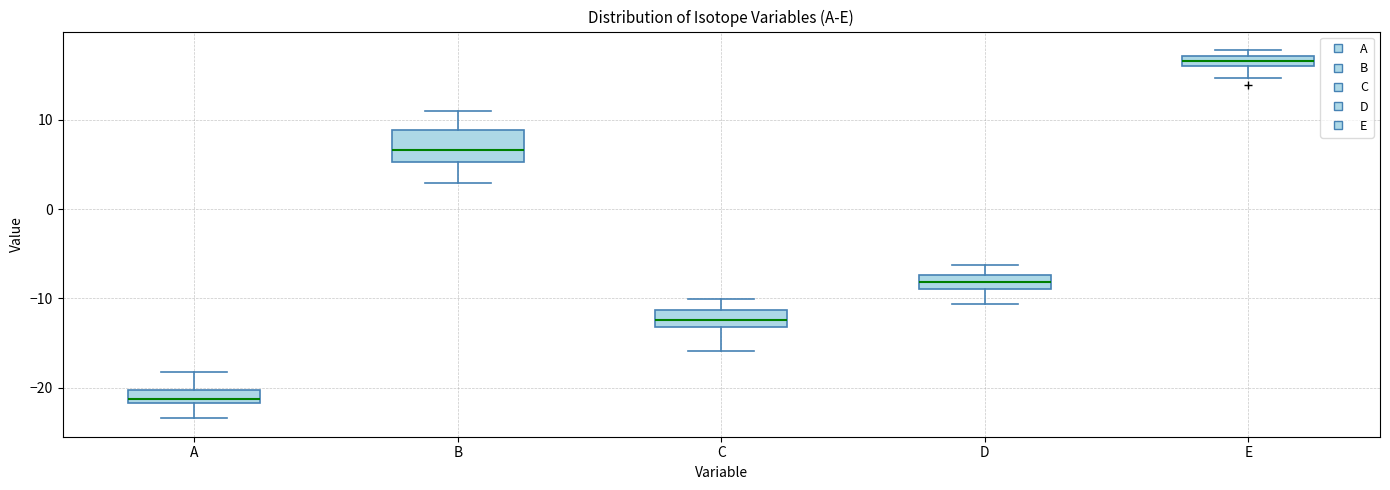

Where is the lower edge of the box for A on the y-axis? The values are not printed on the chart, so give them approximately, as read against the axis.

-22